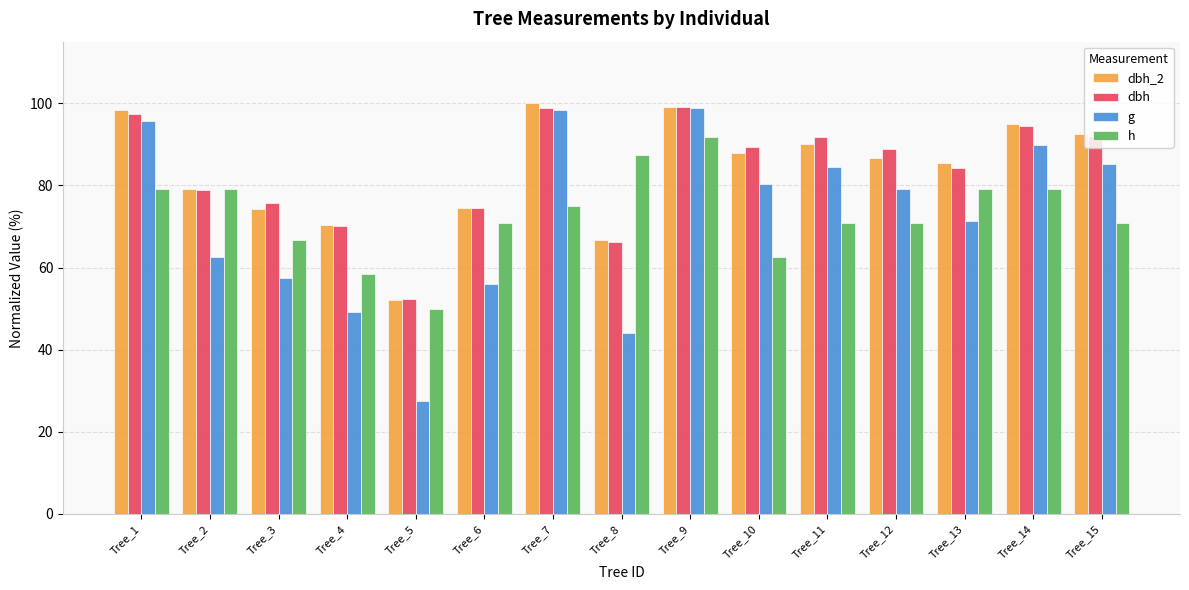

Is the value of g at Tree_5 greater than the value of h at Tree_11?

No